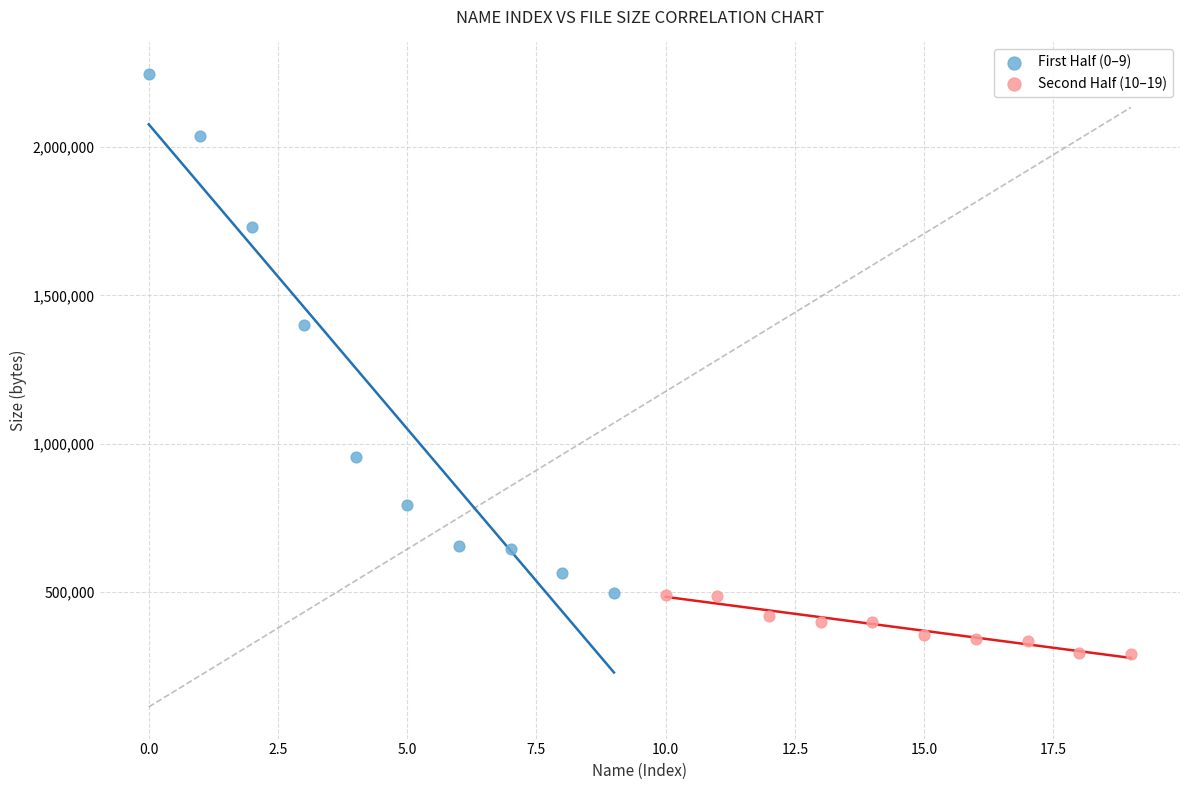

Which series has the widest spread of Y values?

First Half (0–9)